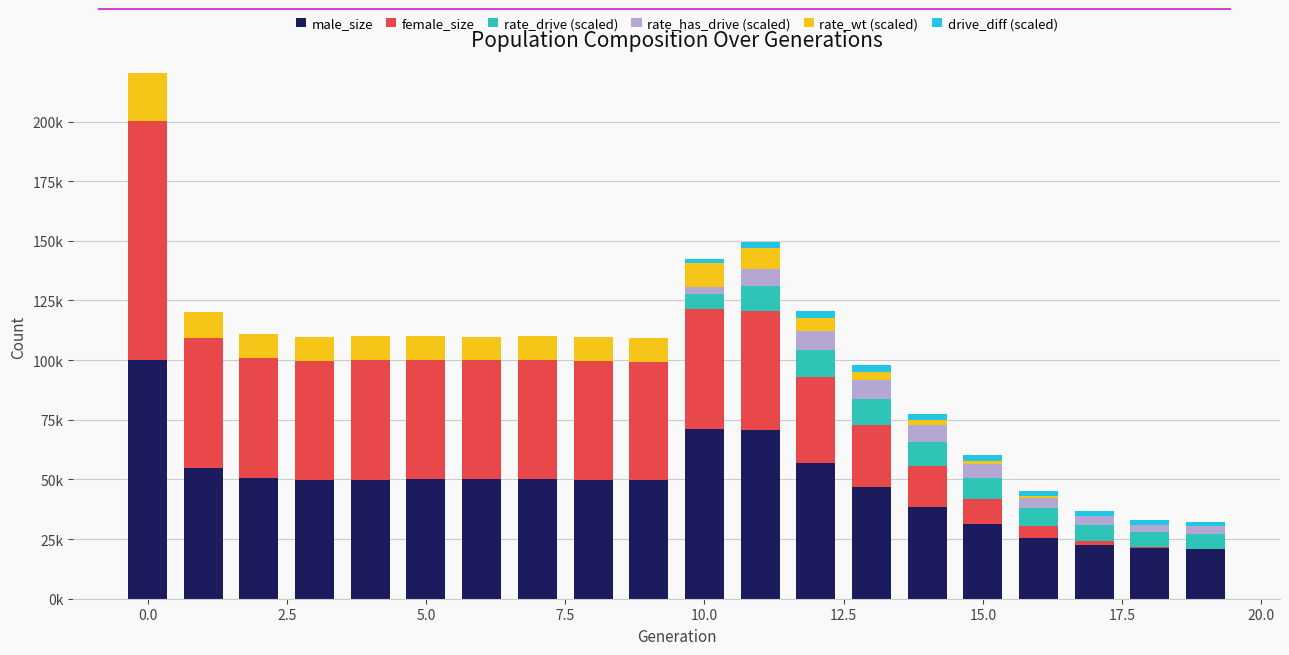

Are the bars horizontal?

No